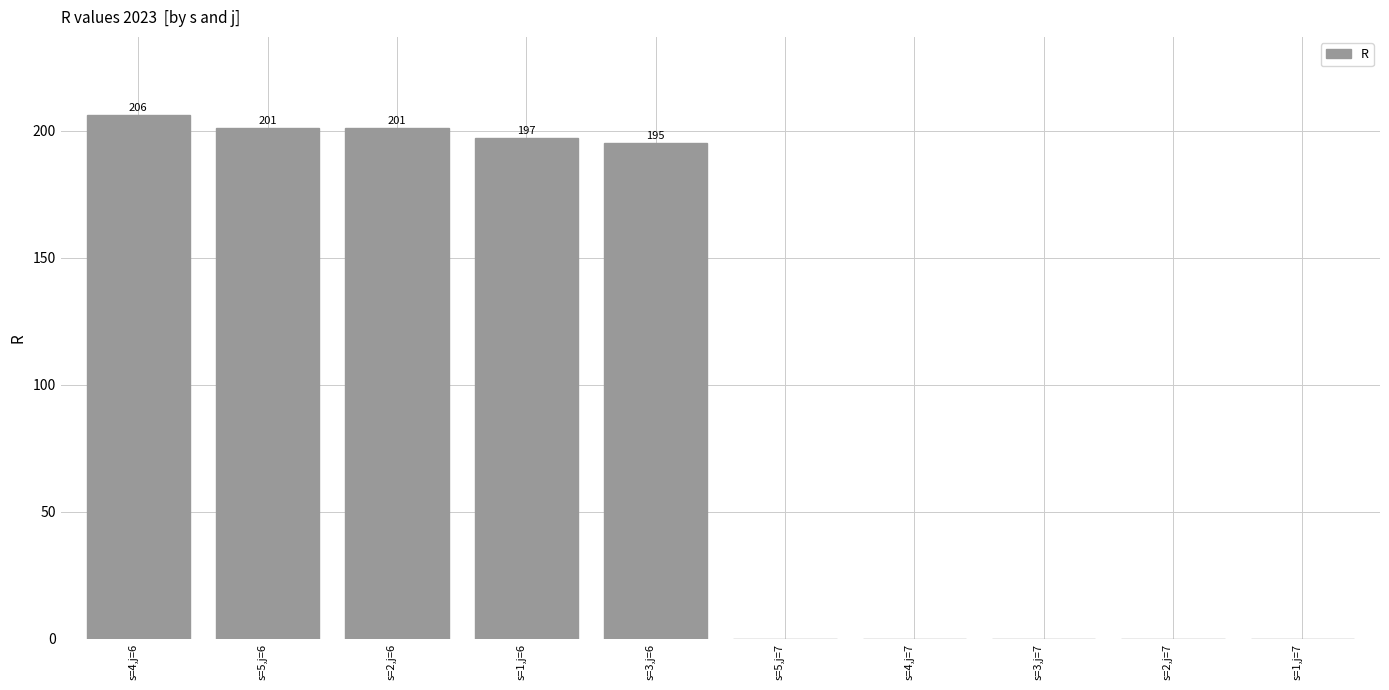

The chart shows a value of -85 at s=5,j=7. True or false?

False